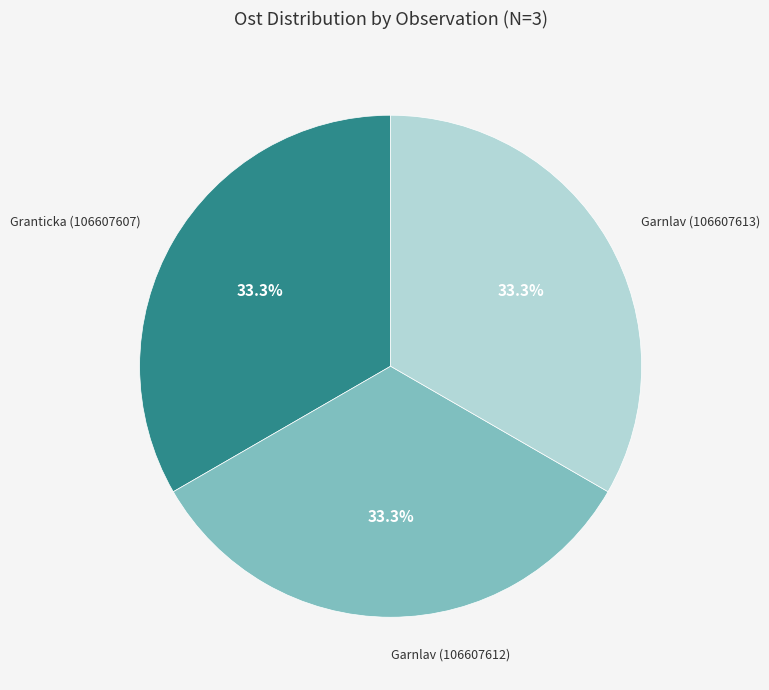

Does Granticka (106607607) represent more than half of the total?

No